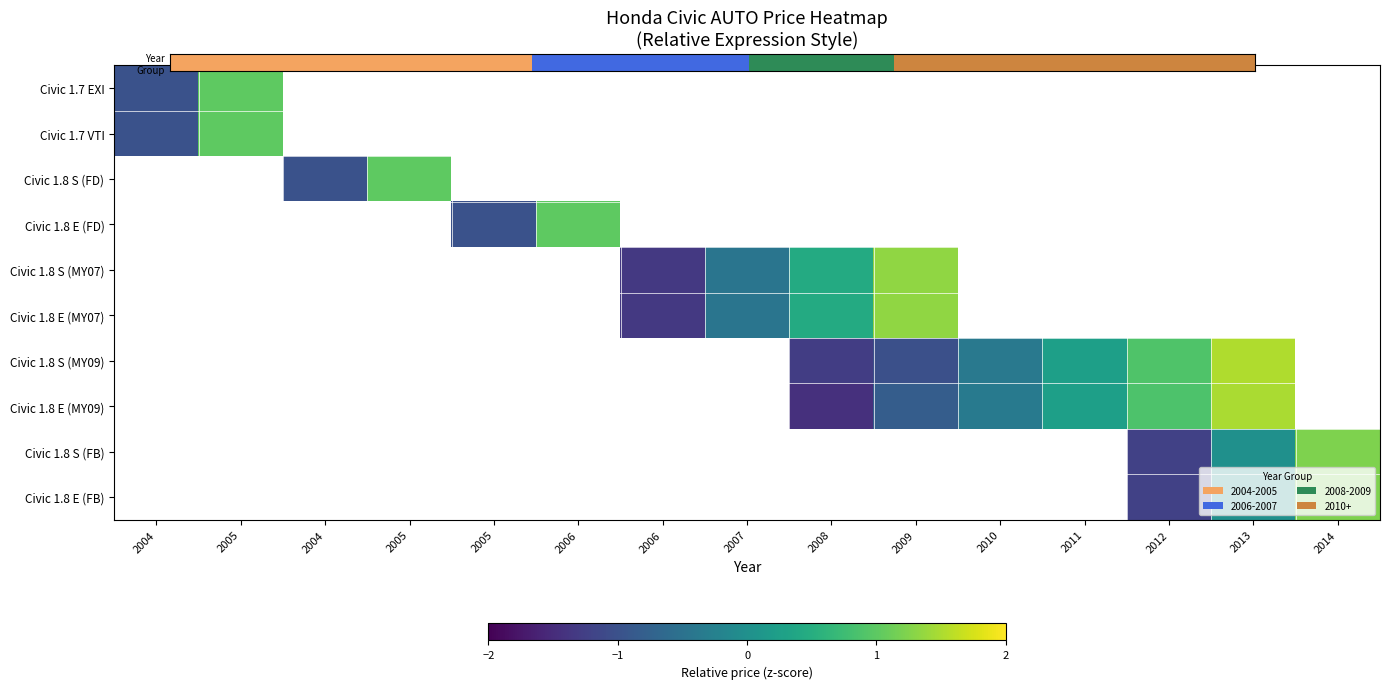

Which has a higher value, 2006 or 2006?

2006